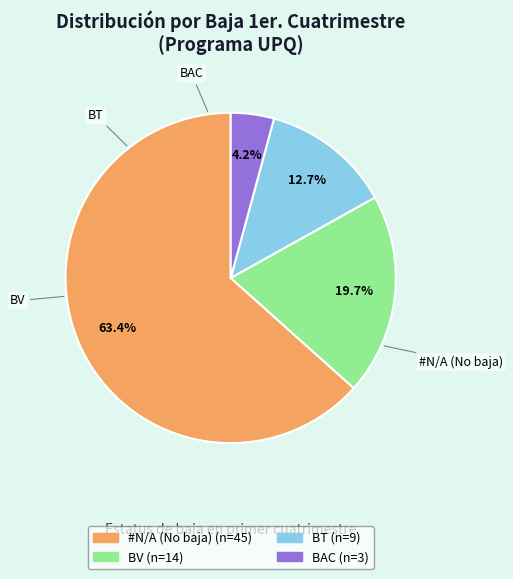

Count the number of slices in the pie.

4